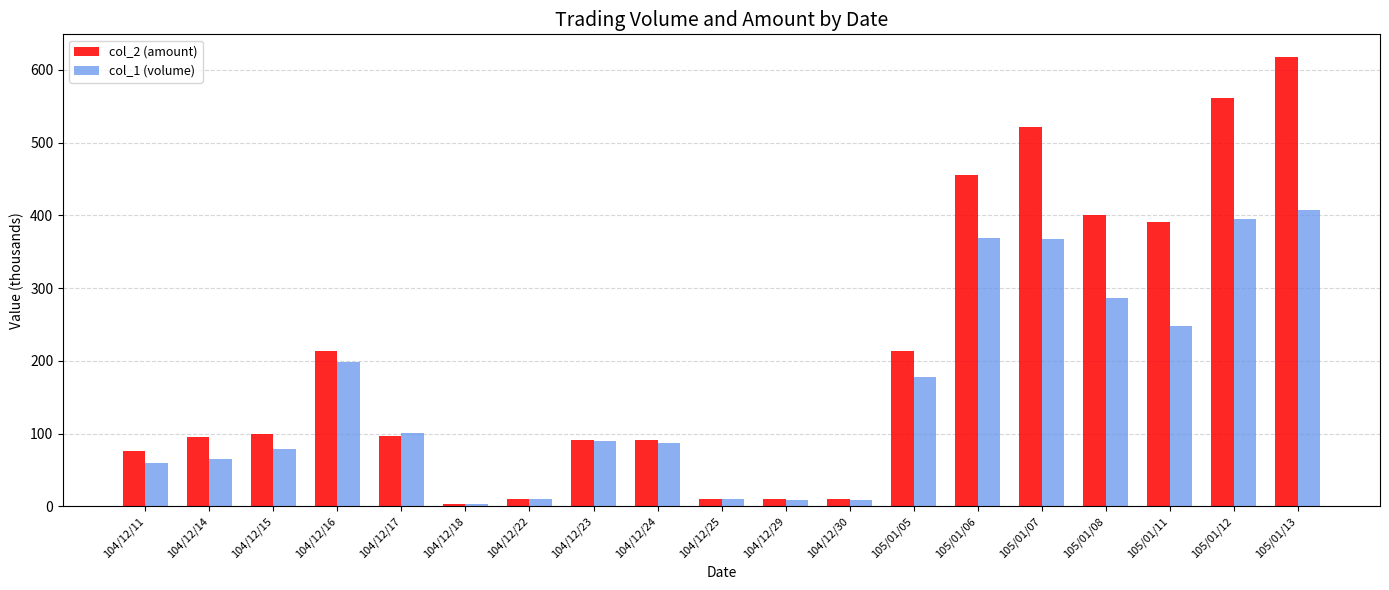

What is the minimum value for col_2 (amount)?

4.0